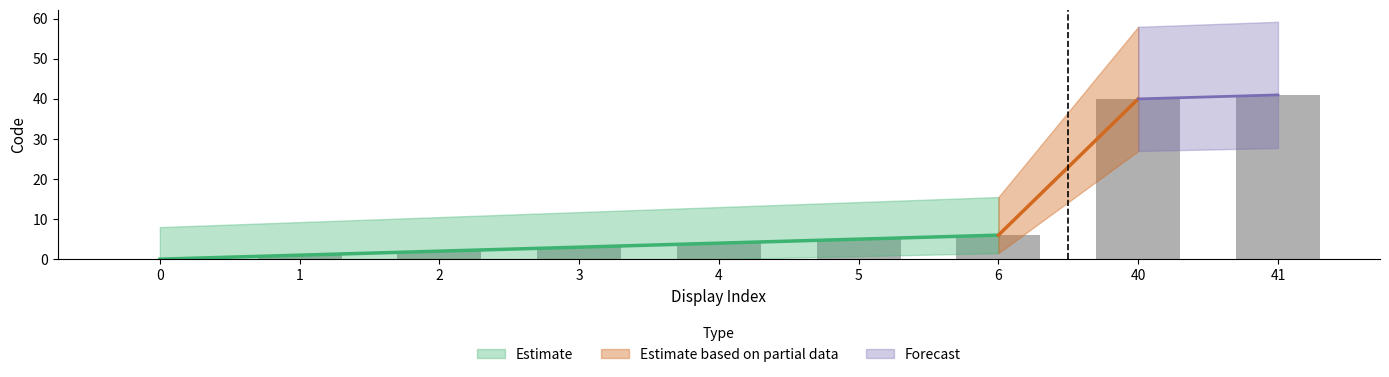

What is the ratio of the value at 5 to the value at 3?

1.7